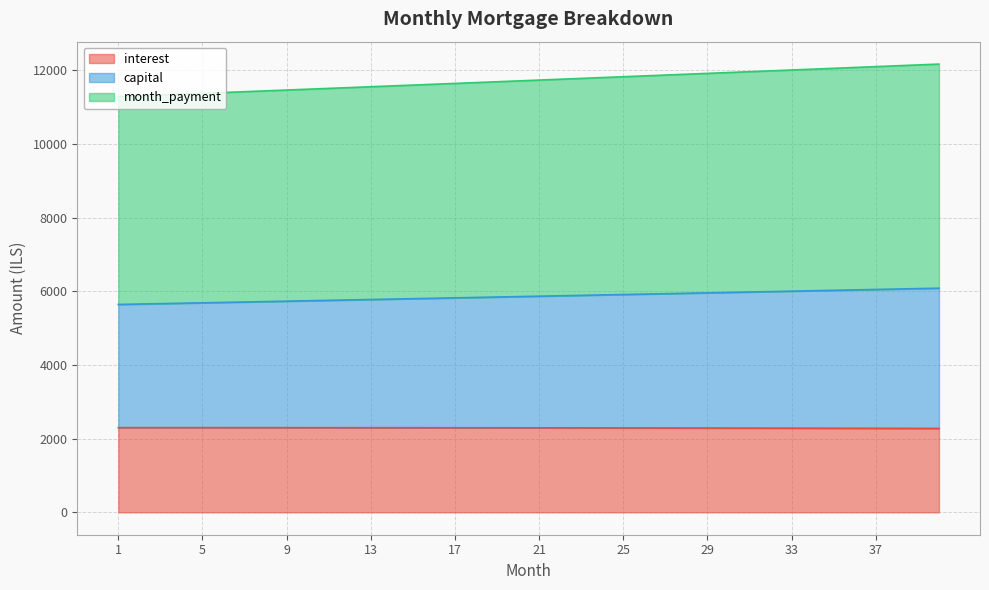

What are all the series names shown in the legend?

interest, capital, month_payment